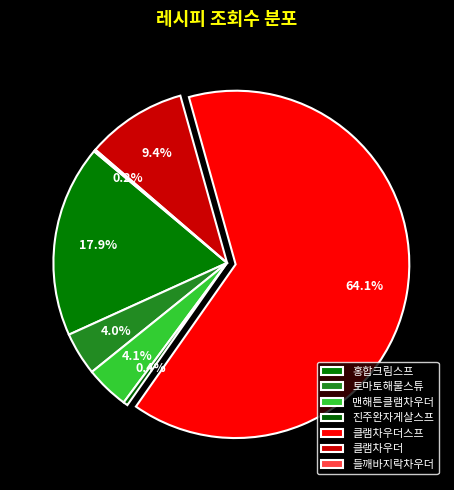

To the nearest percent, what portion does 홍합크림스프 represent?

18%